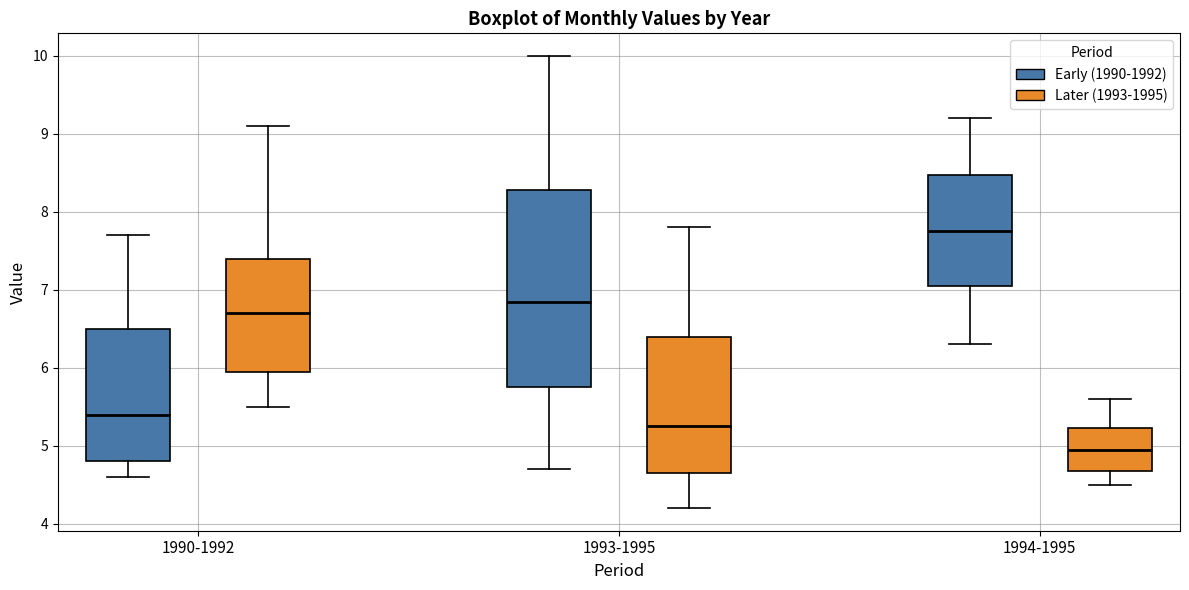

Reading left to right, transcribe this box plot: for each box, give where its median line is, the range the box spans, and where its two whiskers end, as read against the y-axis. The values are not printed on the chart, so give them approximately, as read against the axis.

1990-1992 (Early (1990-1992)): median 5.4, box 4.8 to 6.5, whiskers 4.6 to 7.7
1990-1992 (Later (1993-1995)): median 6.7, box 6.0 to 7.4, whiskers 5.5 to 9.1
1993-1995 (Early (1990-1992)): median 6.9, box 5.8 to 8.3, whiskers 4.7 to 10.0
1993-1995 (Later (1993-1995)): median 5.3, box 4.7 to 6.4, whiskers 4.2 to 7.8
1994-1995 (Early (1990-1992)): median 7.8, box 7.1 to 8.5, whiskers 6.3 to 9.2
1994-1995 (Later (1993-1995)): median 5.0, box 4.7 to 5.2, whiskers 4.5 to 5.6